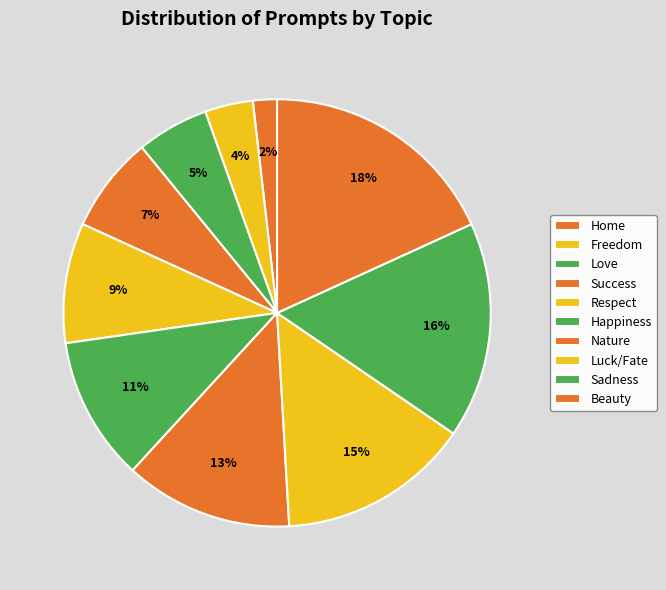

Is there a majority slice in this chart?

No